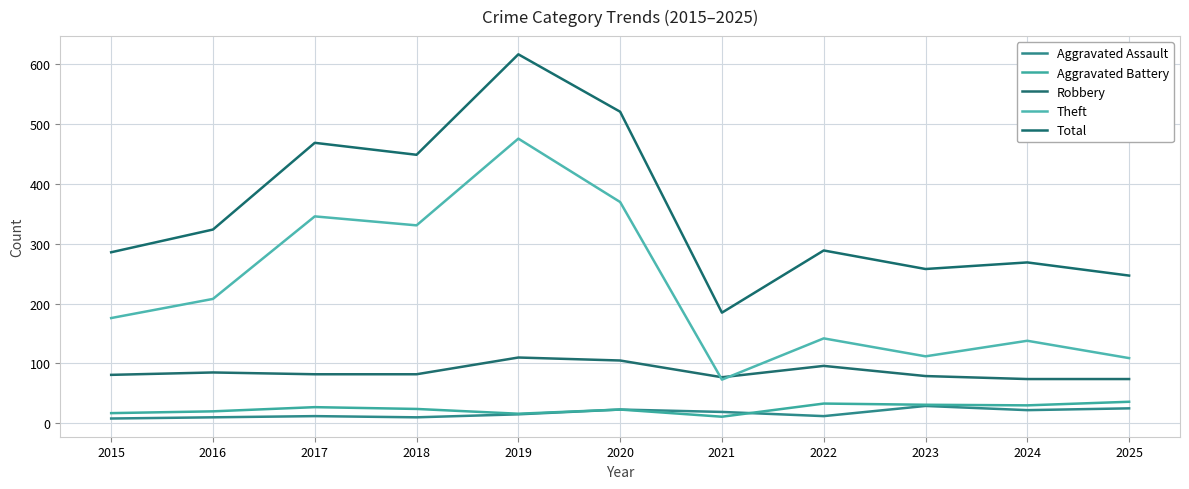

At which category does Robbery reach its first local valley?

2021